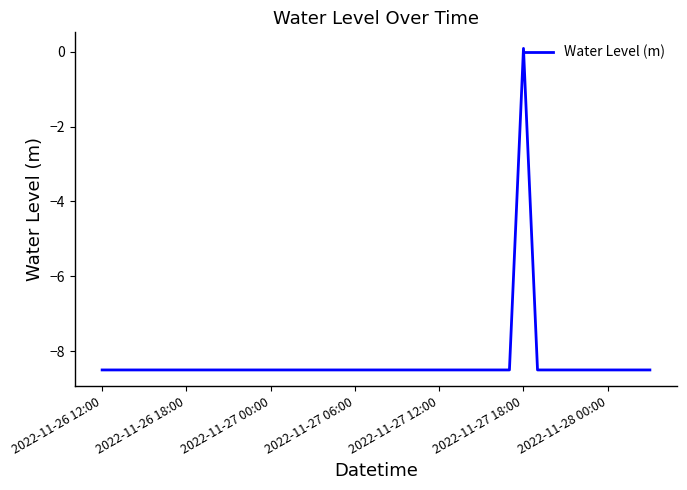

How many values are below zero?

39